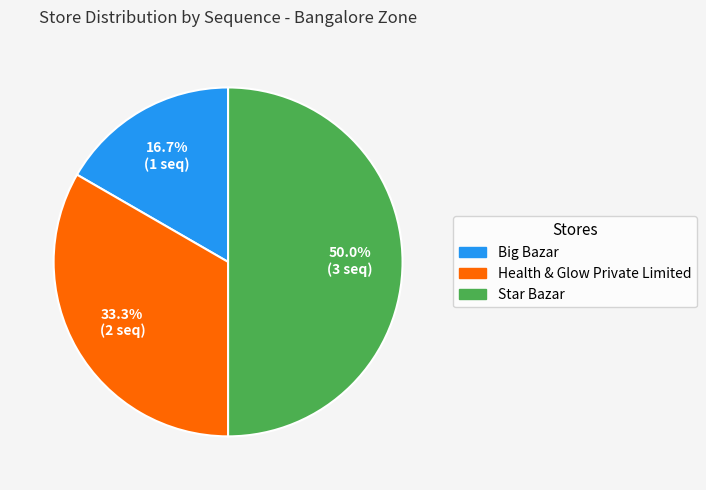

How many slices are in this pie chart?

3